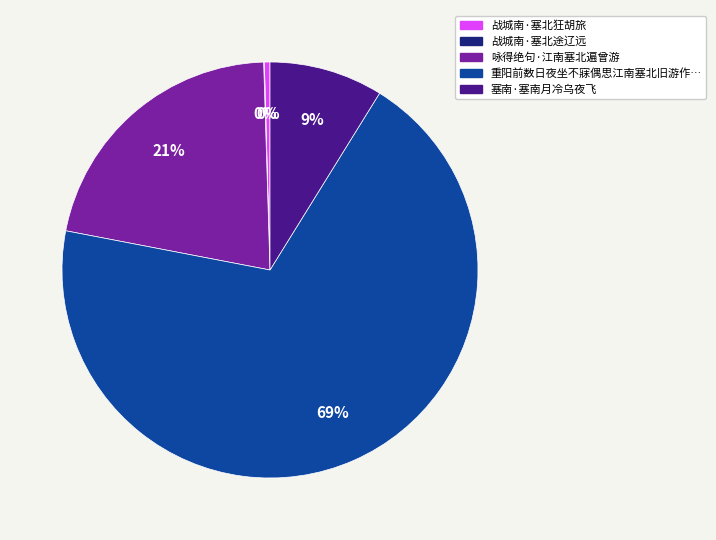

Is there a majority slice in this chart?

Yes